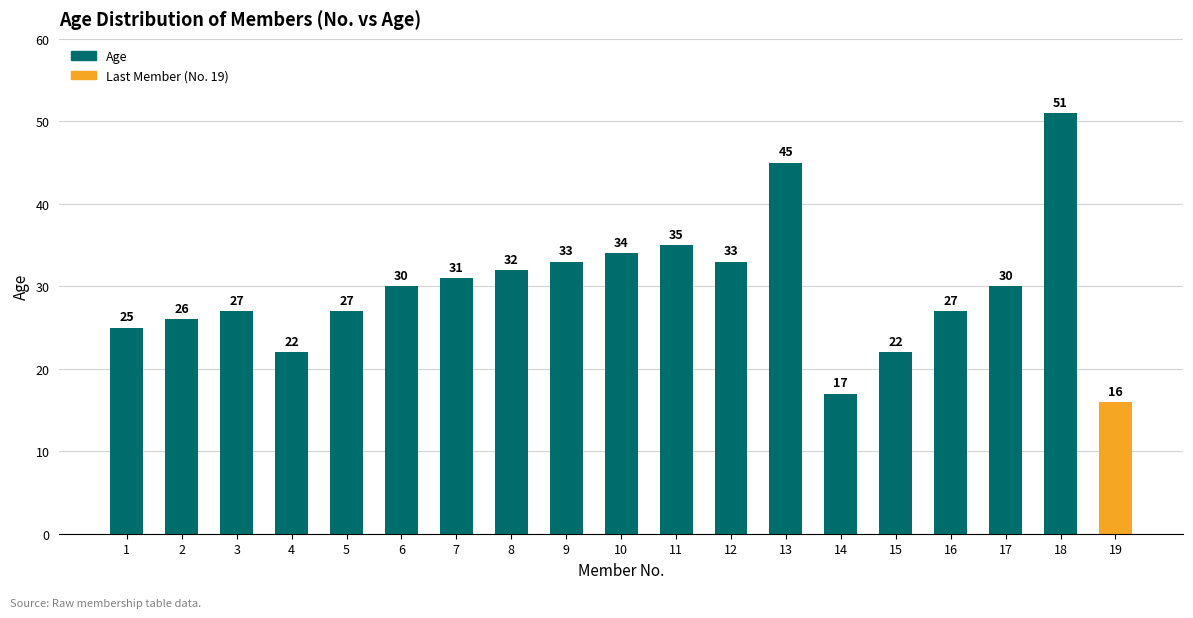

Read the value at 5, to the nearest 5.

25